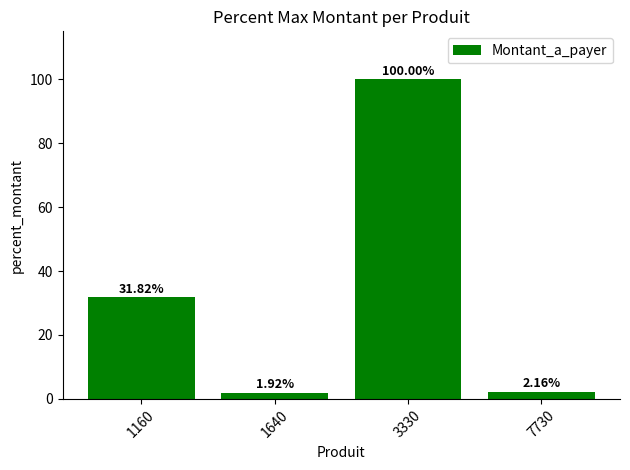

How many data points are above 31?

2